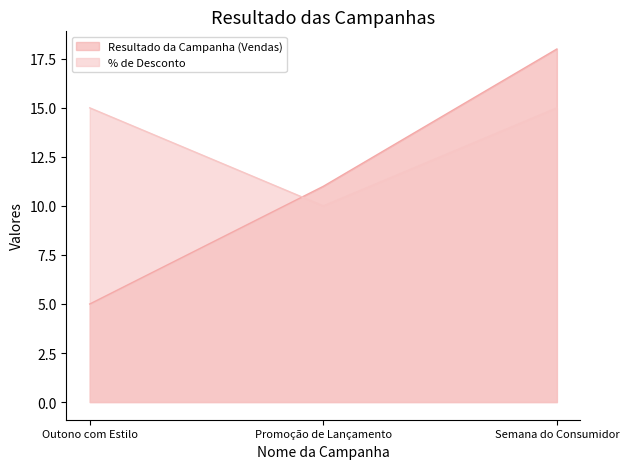

Reading right to left, list all the values displayed in this chart.

Resultado da Campanha (Vendas): Semana do Consumidor=18	Promoção de Lançamento=11	Outono com Estilo=5
% de Desconto: Semana do Consumidor=15	Promoção de Lançamento=10	Outono com Estilo=15